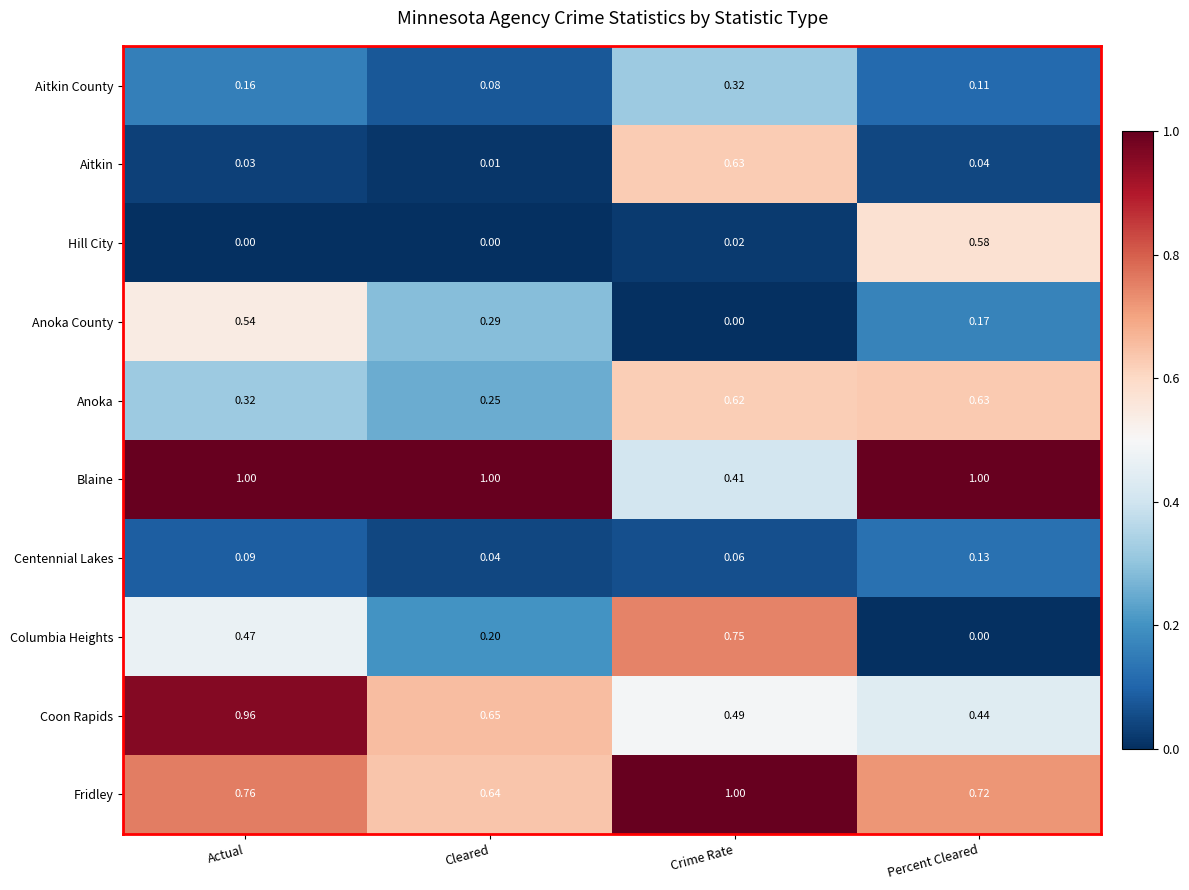

Which series has the largest total across all categories?

Blaine